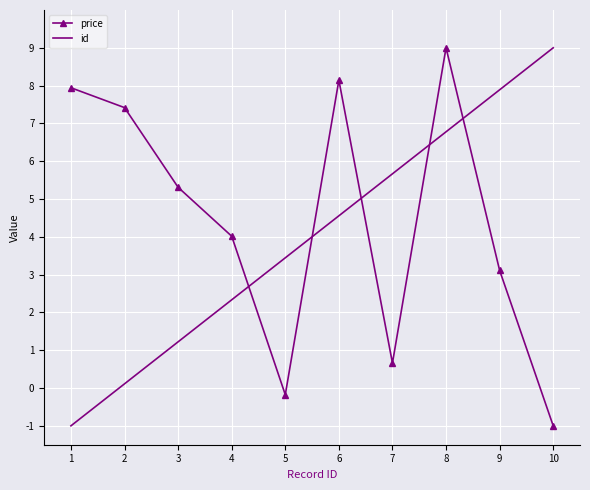

Is the value of price at 6 greater than the value of id at 10?

No